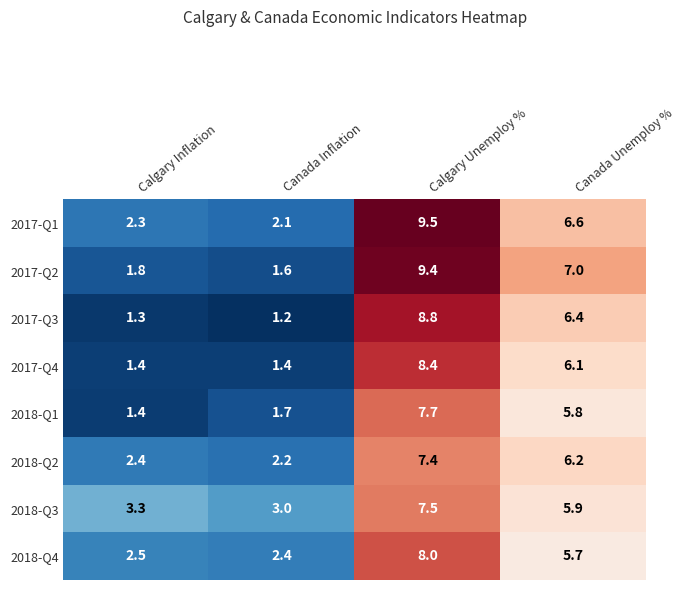

At Calgary Unemploy %, list the series in order from smallest to largest.

2018-Q2, 2018-Q3, 2018-Q1, 2018-Q4, 2017-Q4, 2017-Q3, 2017-Q2, 2017-Q1